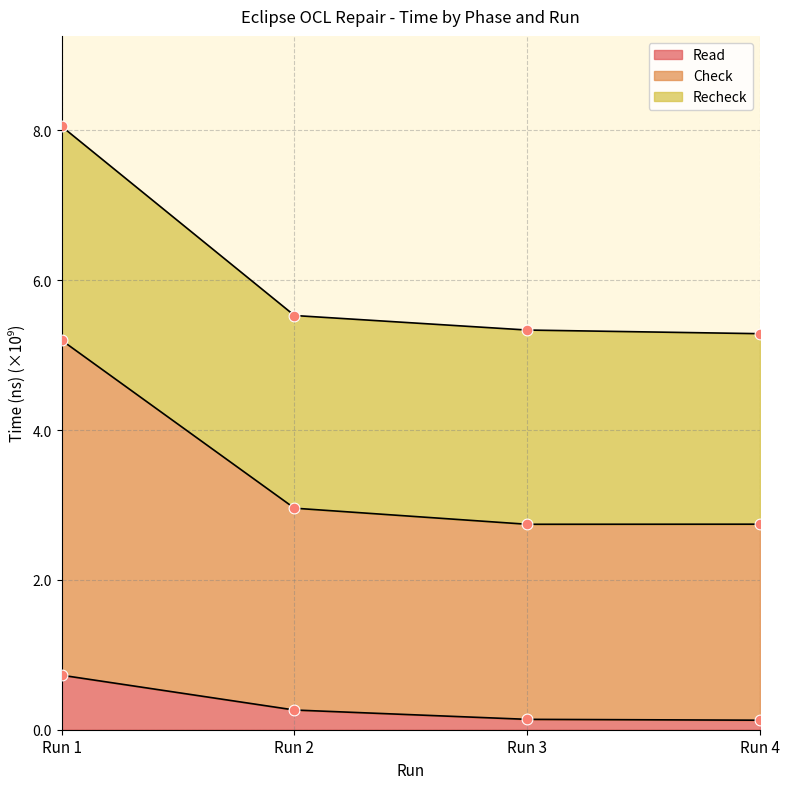

Which series has the largest Y range (max minus min)?

Check